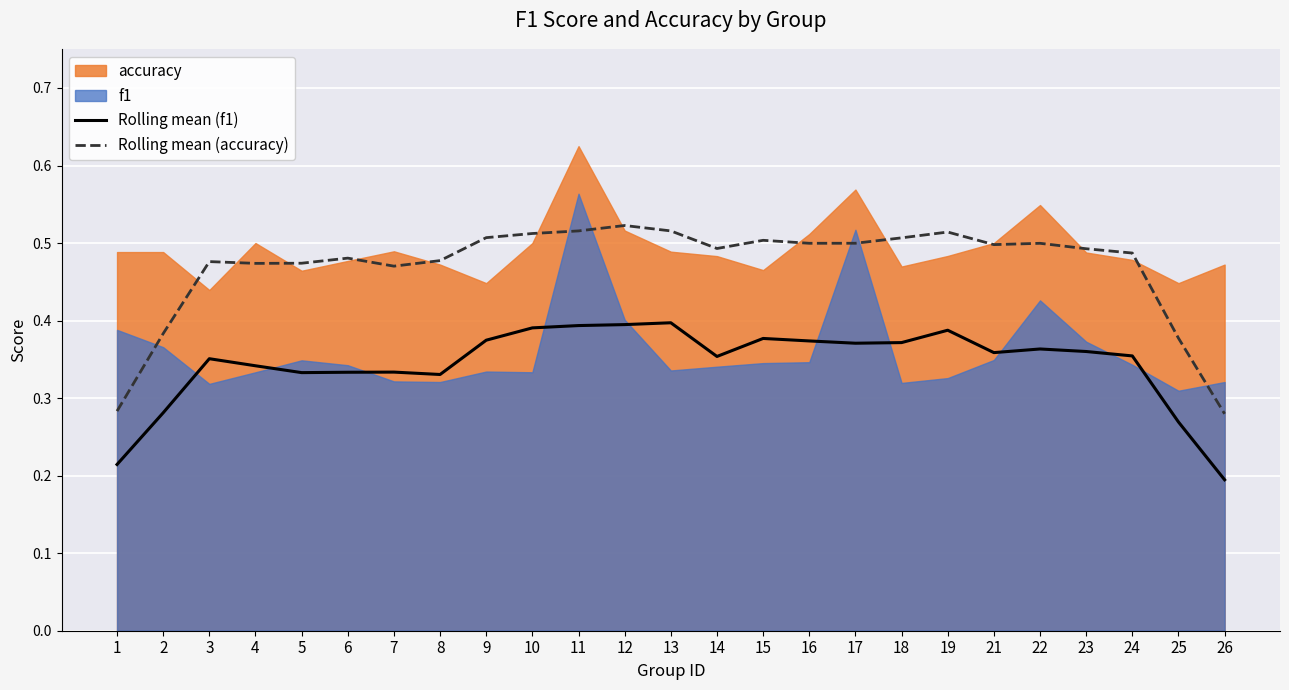

Where is the first local minimum for Rolling mean (f1)?

5